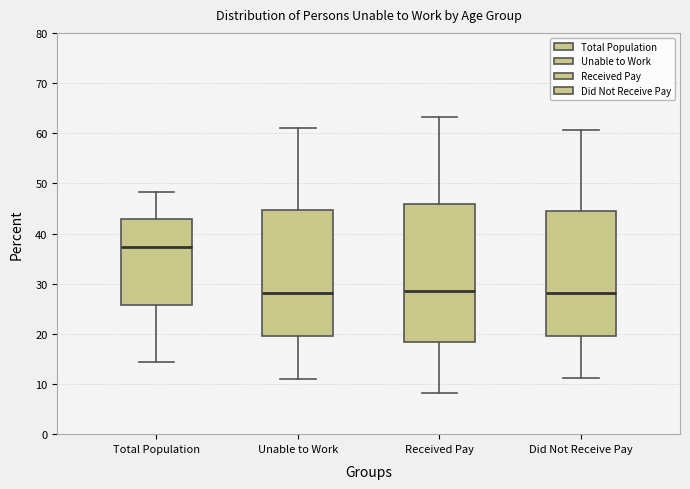

Which box has the highest median line?

Total Population